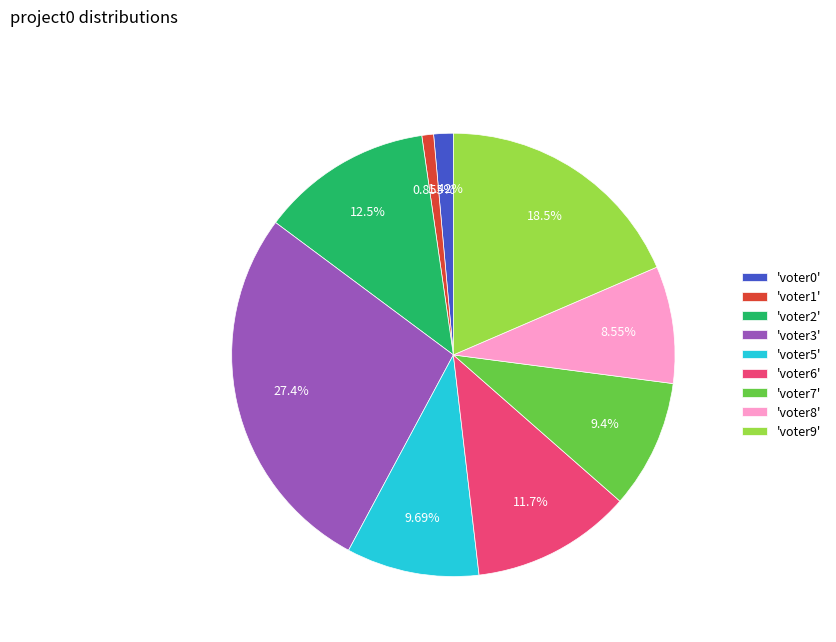

To the nearest percent, what is the average slice percentage?

11%